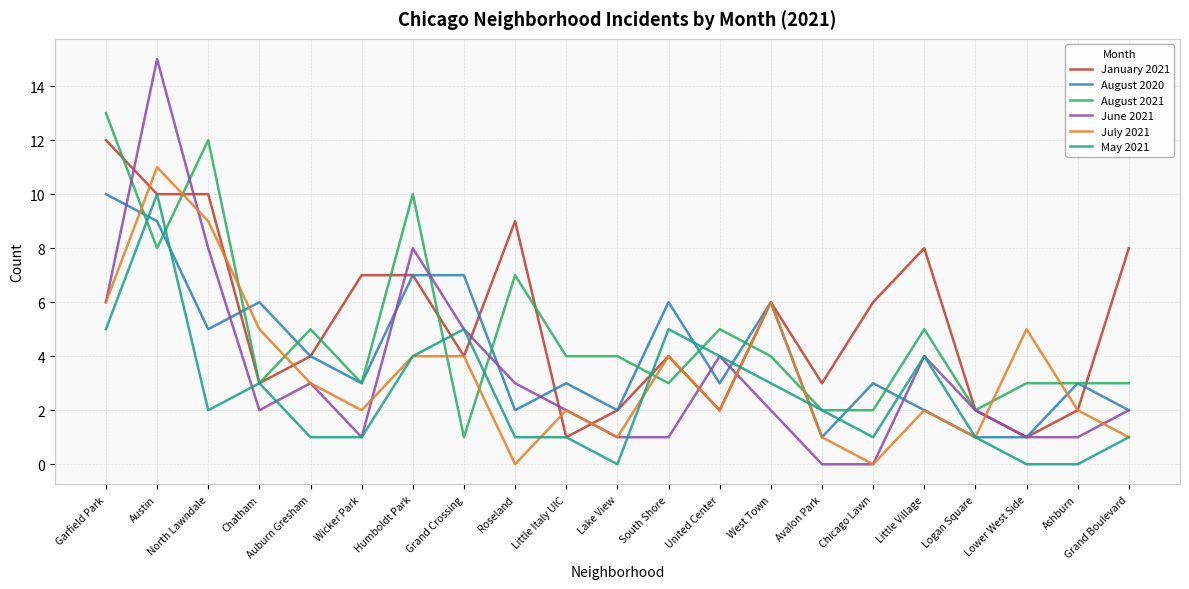

Read the January 2021 value at Little Village.

8